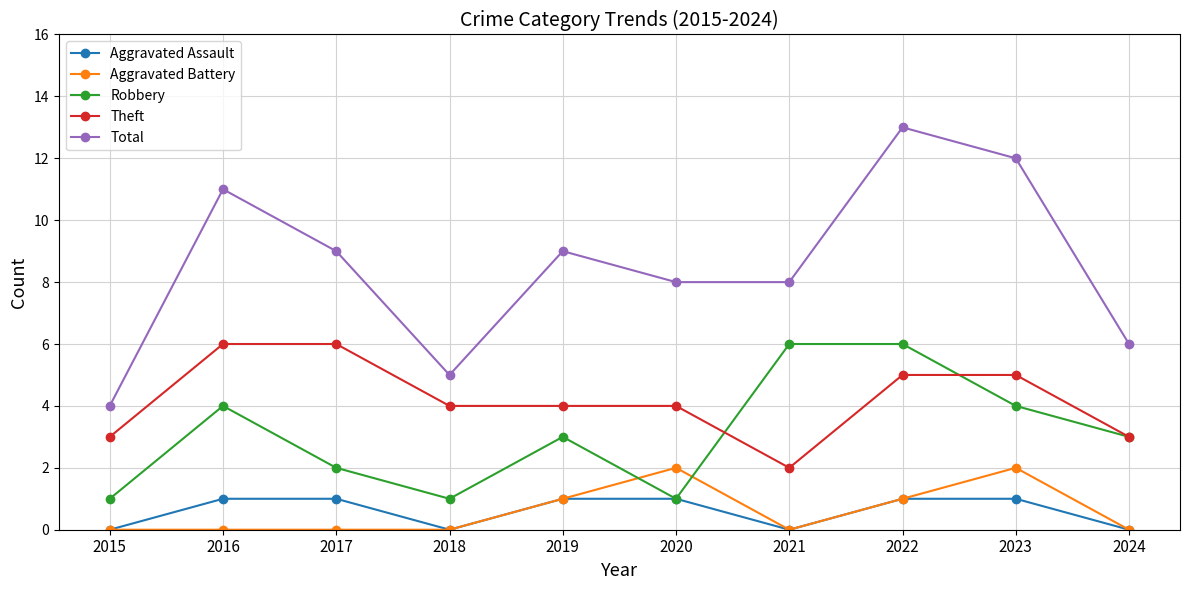

Reading right to left, extract all data points from this chart.

Aggravated Assault: 2024=0	2023=1	2022=1	2021=0	2020=1	2019=1	2018=0	2017=1	2016=1	2015=0
Aggravated Battery: 2024=0	2023=2	2022=1	2021=0	2020=2	2019=1	2018=0	2017=0	2016=0	2015=0
Robbery: 2024=3	2023=4	2022=6	2021=6	2020=1	2019=3	2018=1	2017=2	2016=4	2015=1
Theft: 2024=3	2023=5	2022=5	2021=2	2020=4	2019=4	2018=4	2017=6	2016=6	2015=3
Total: 2024=6	2023=12	2022=13	2021=8	2020=8	2019=9	2018=5	2017=9	2016=11	2015=4